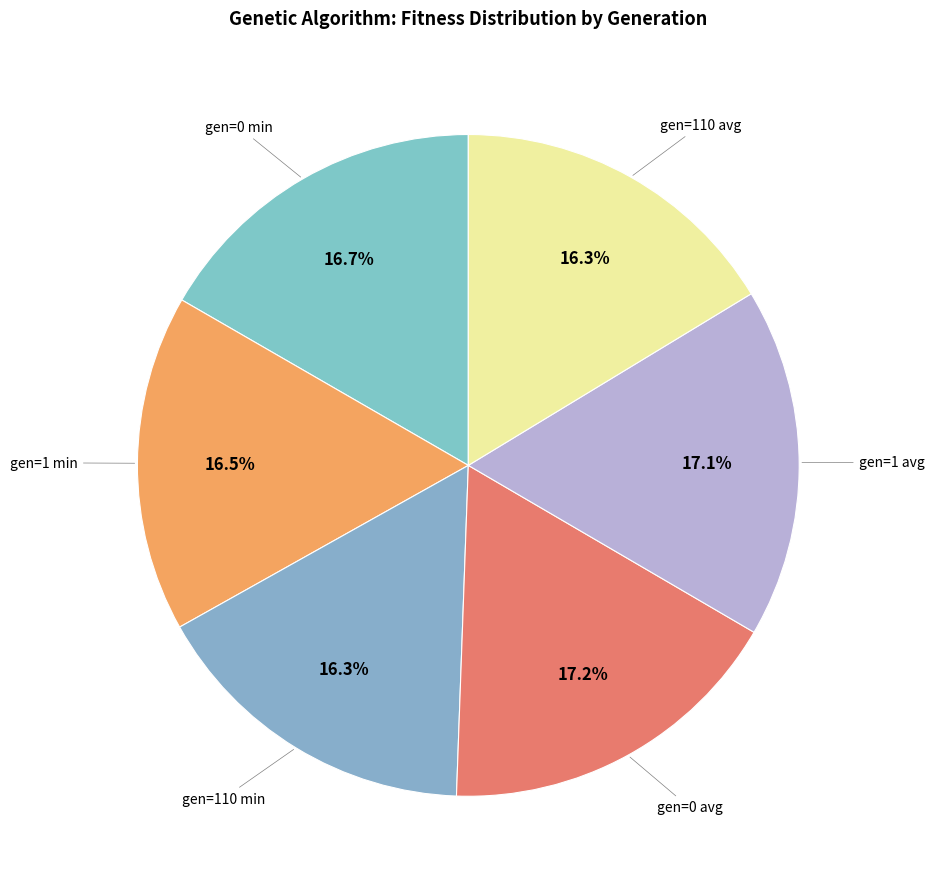

Which slice is the largest?

gen=0 avg